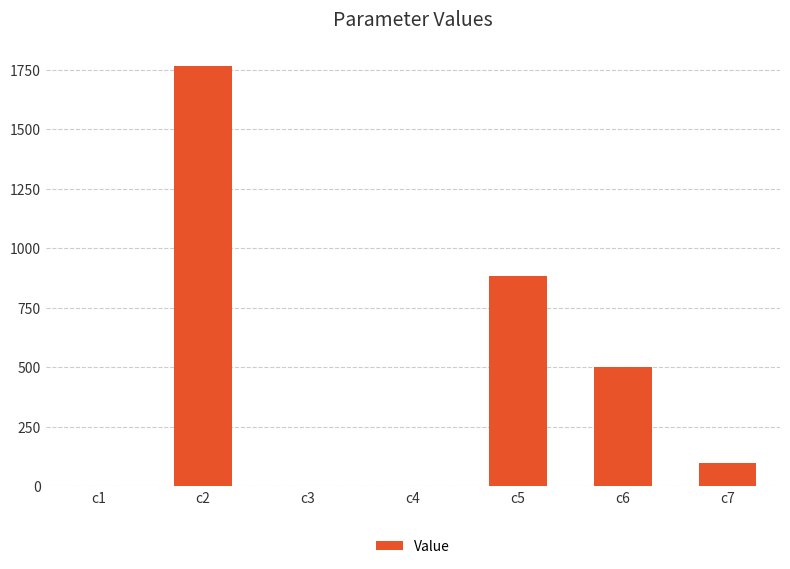

What is the difference between the values at c5 and c1?

883.7